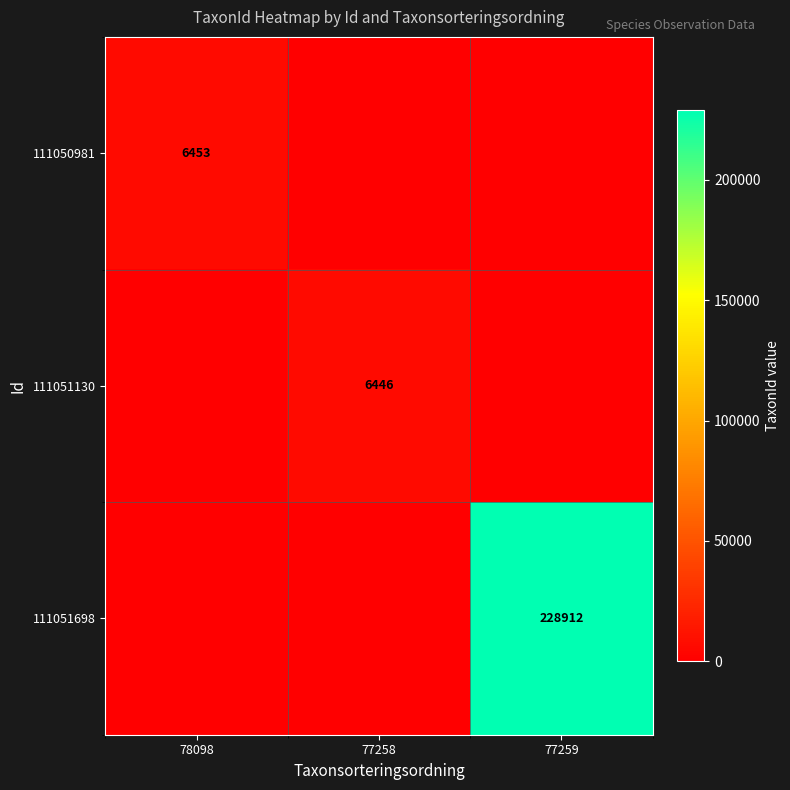

Is it true that 111051130 equals 9344 at 77258?

False